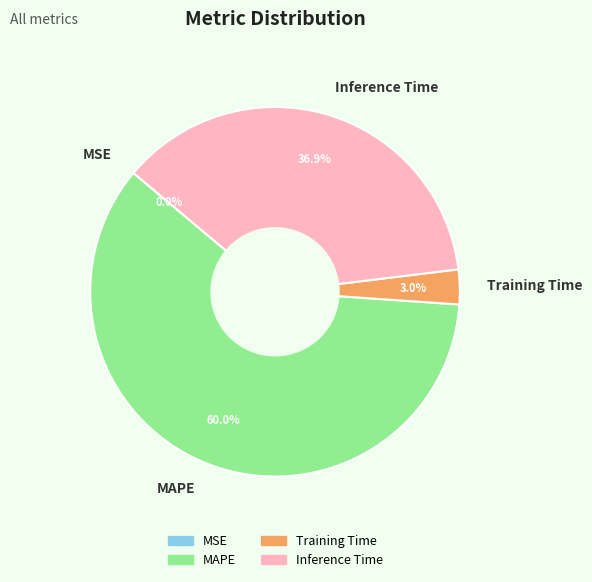

To the nearest percent, what is the difference between the largest and smallest slice percentages?

60%